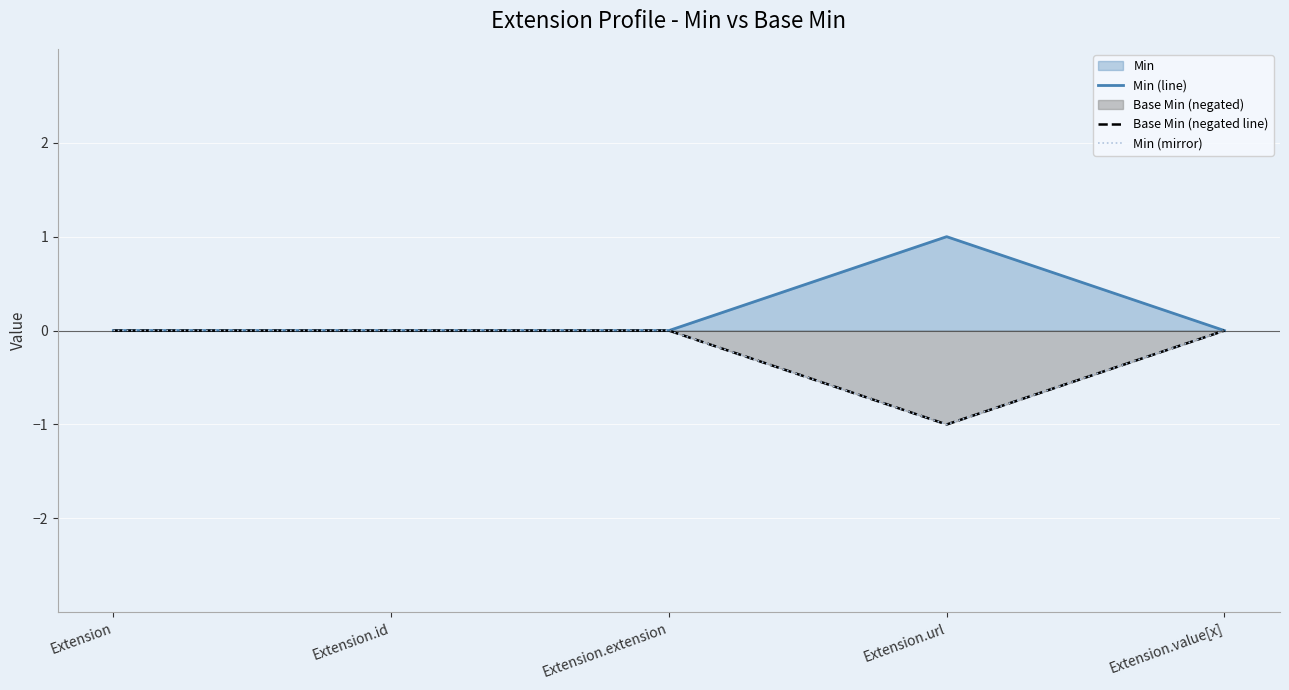

What position from the right is Extension.value[x]?

1